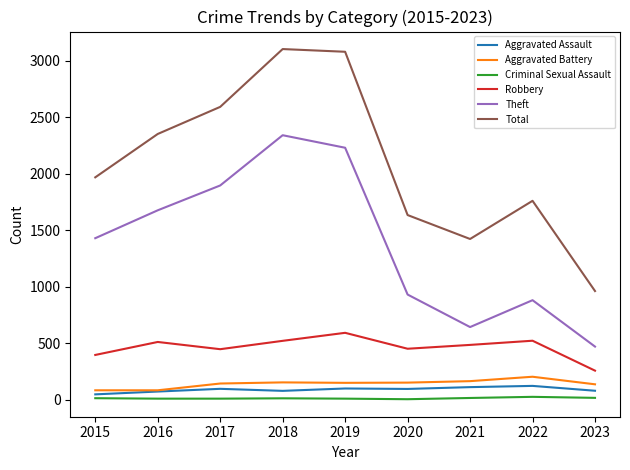

True or false: Total and Criminal Sexual Assault intersect in this chart.

False